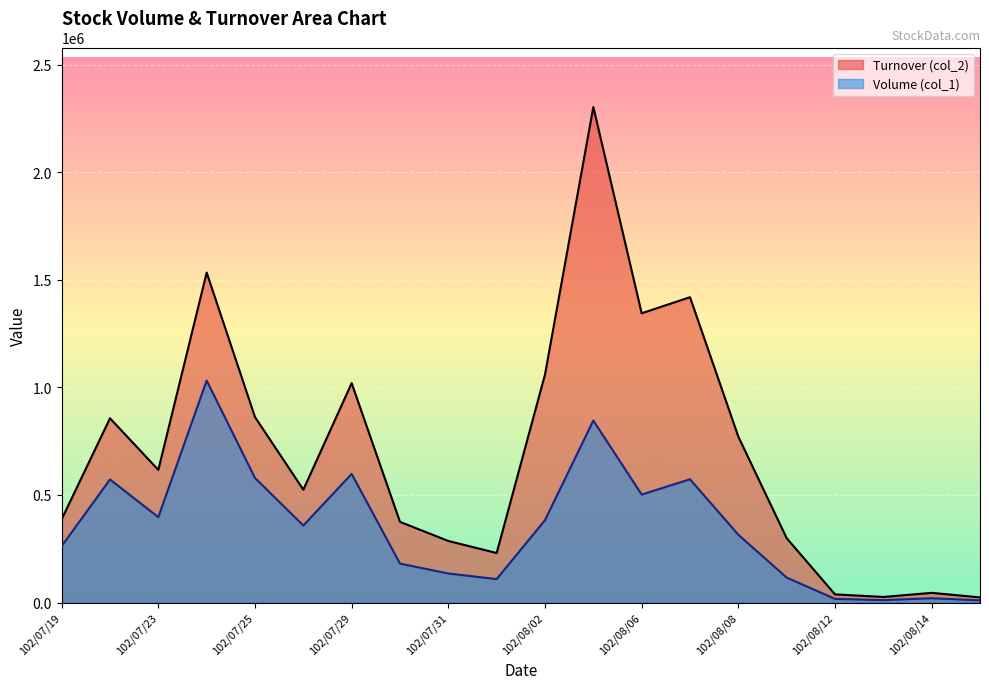

True or false: Turnover (col_2) and Volume (col_1) cross at least once.

False